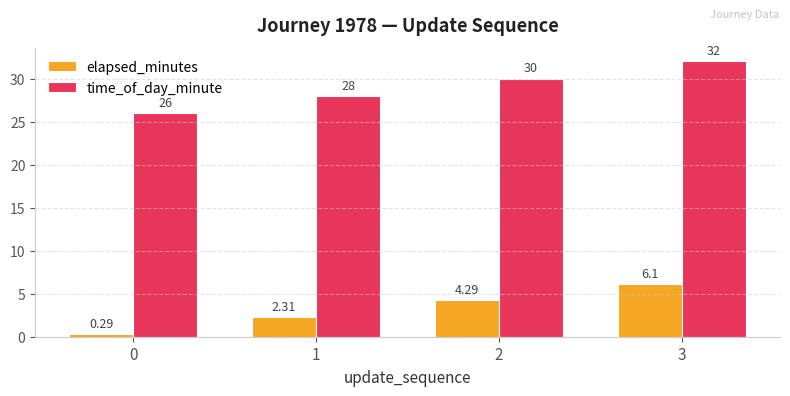

How many series are shown in this chart?

2